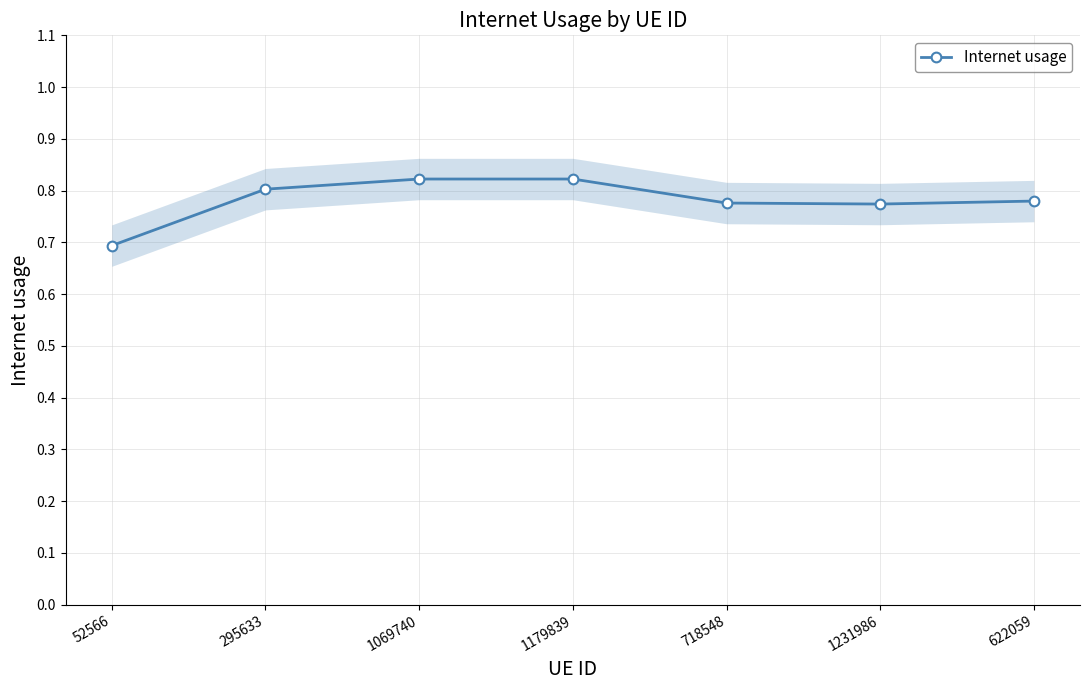

What is the label of the 2nd point from the right?

1231986